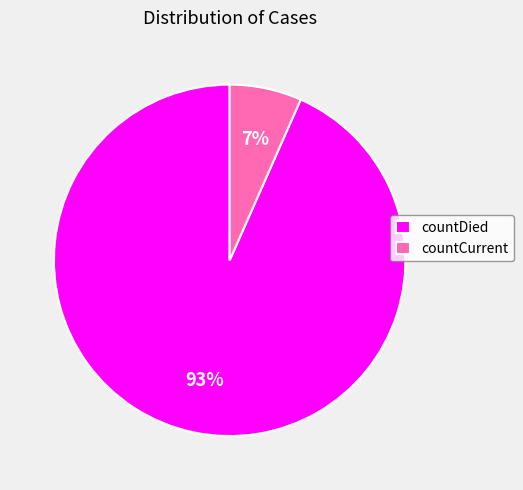

What is the majority slice?

countDied